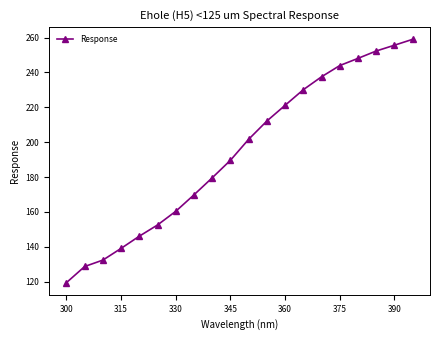

What is the value of the 1st point from the left?

119.4